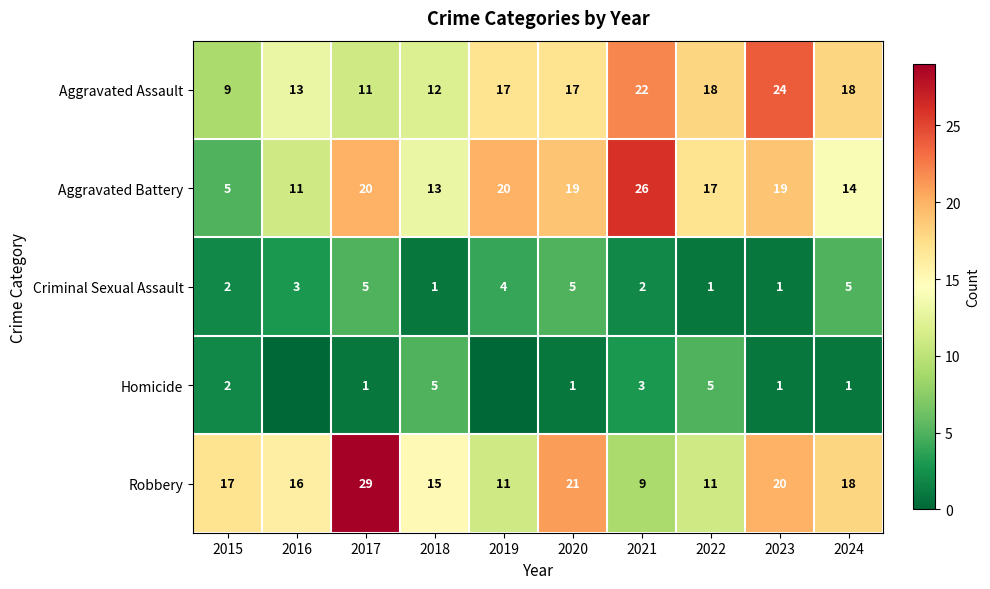

What is the difference between the Criminal Sexual Assault values at 2024 and 2018?

4